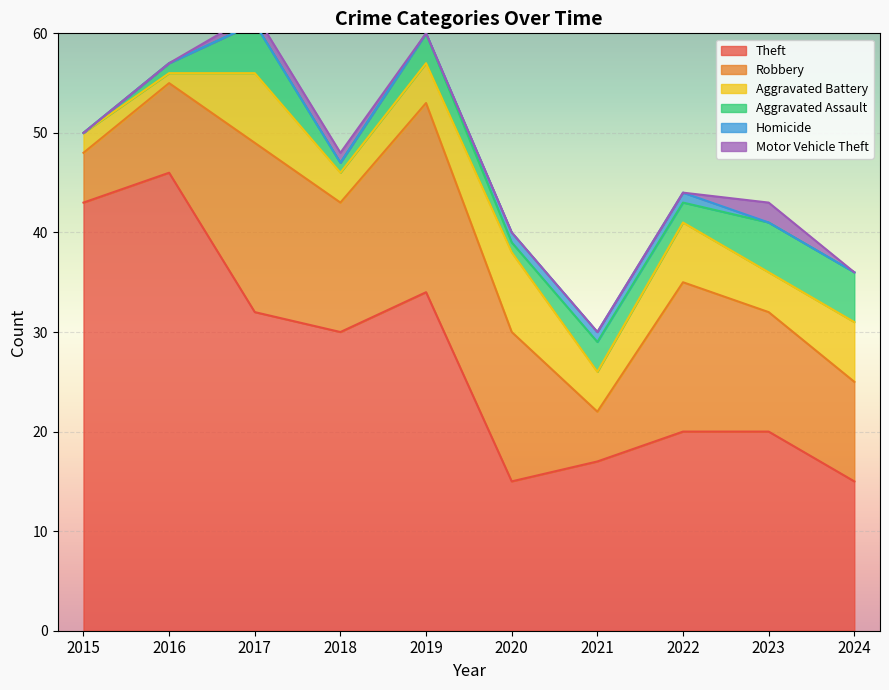

How many data points in Theft are above 30?

4